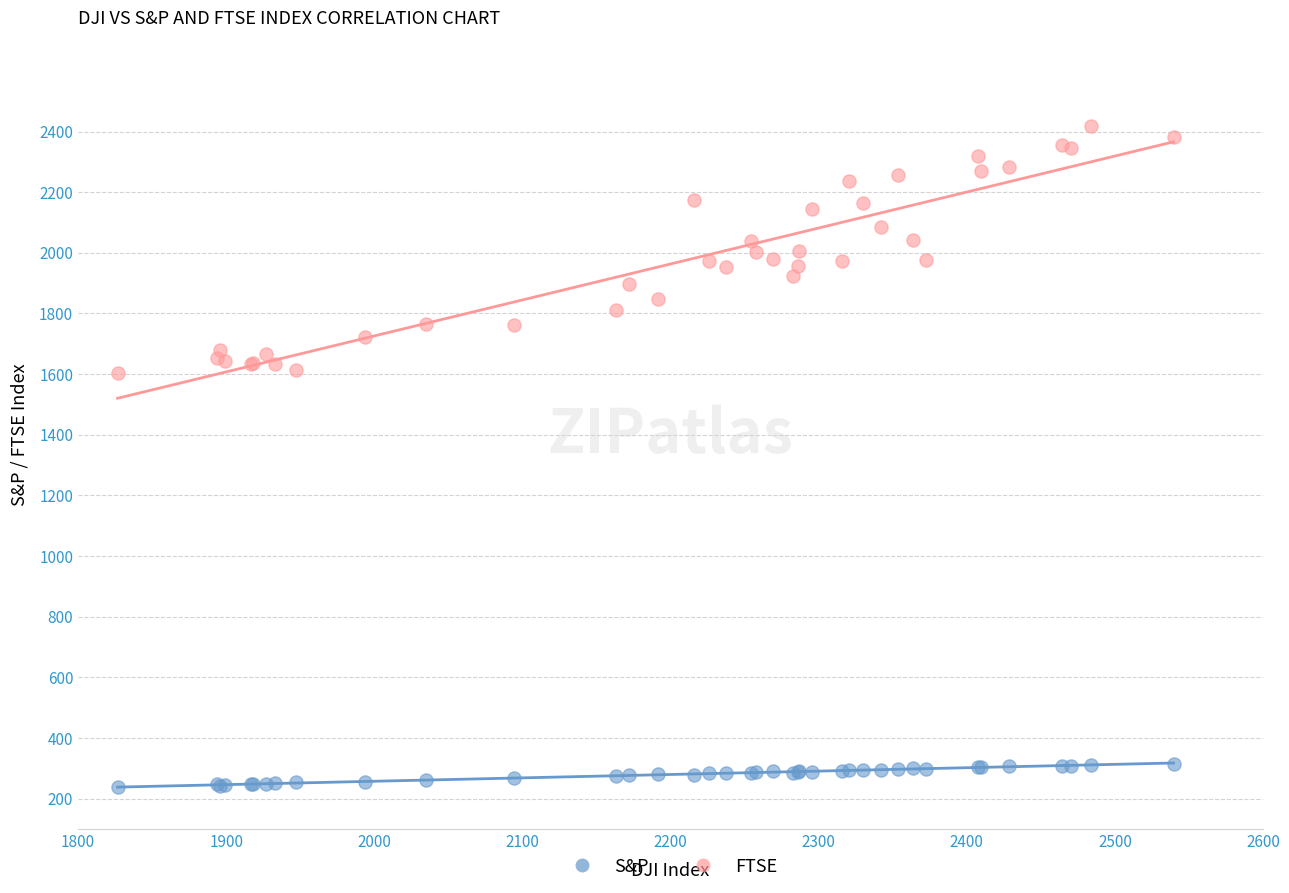

Which series contains the lowest Y value?

S&P